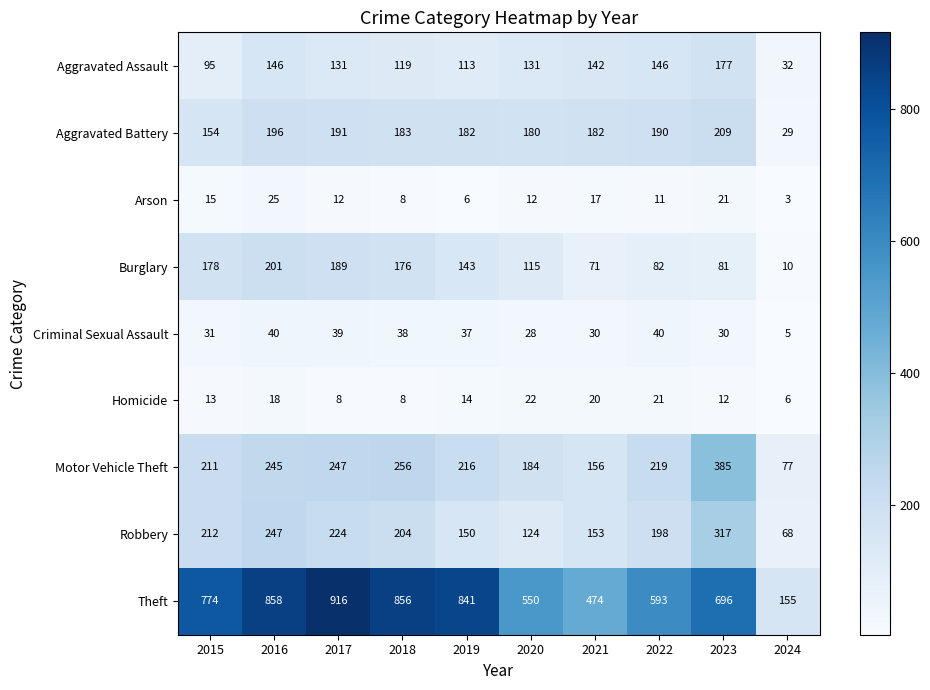

Which category has the highest value across all series?

2017